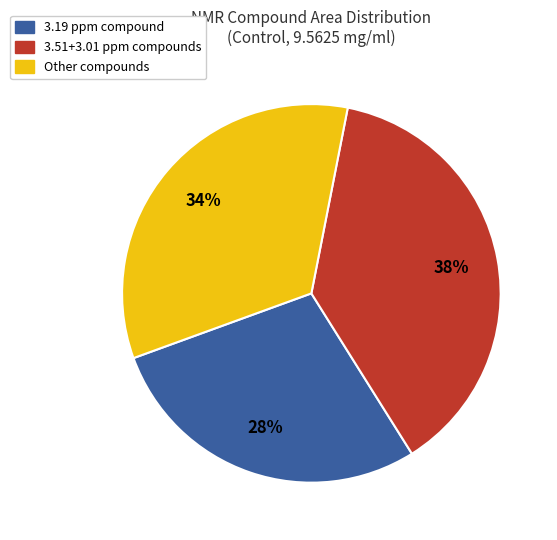

To the nearest percent, what is the difference between the largest and smallest slice percentages?

10%